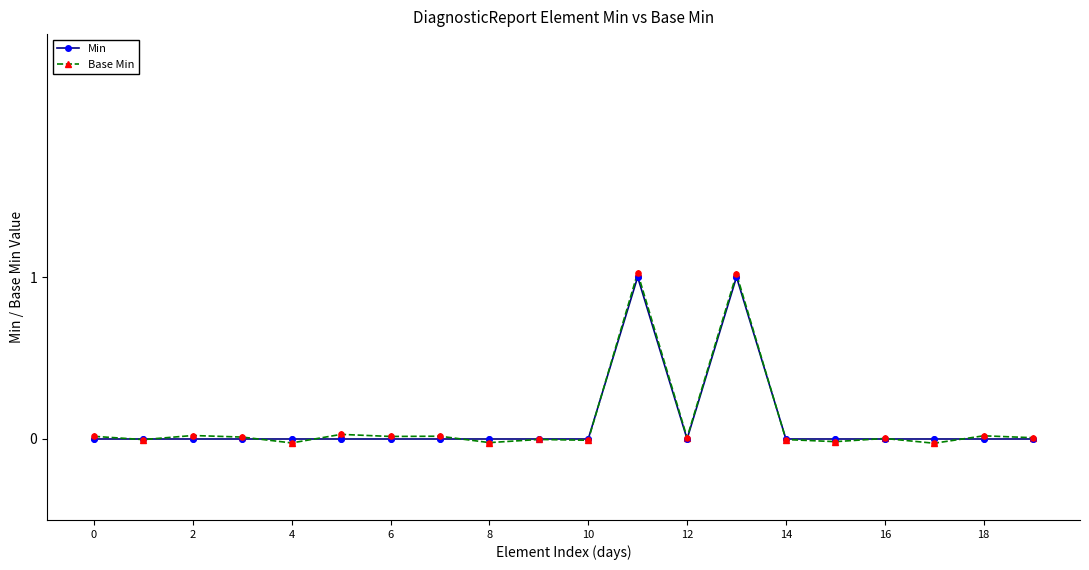

What is the maximum value for Base Min?

1.0